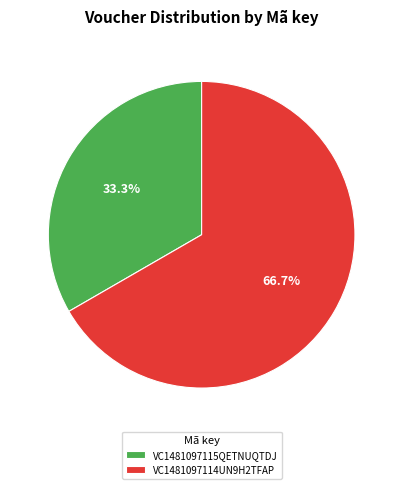

To the nearest percent, what portion does VC1481097114UN9H2TFAP represent?

67%